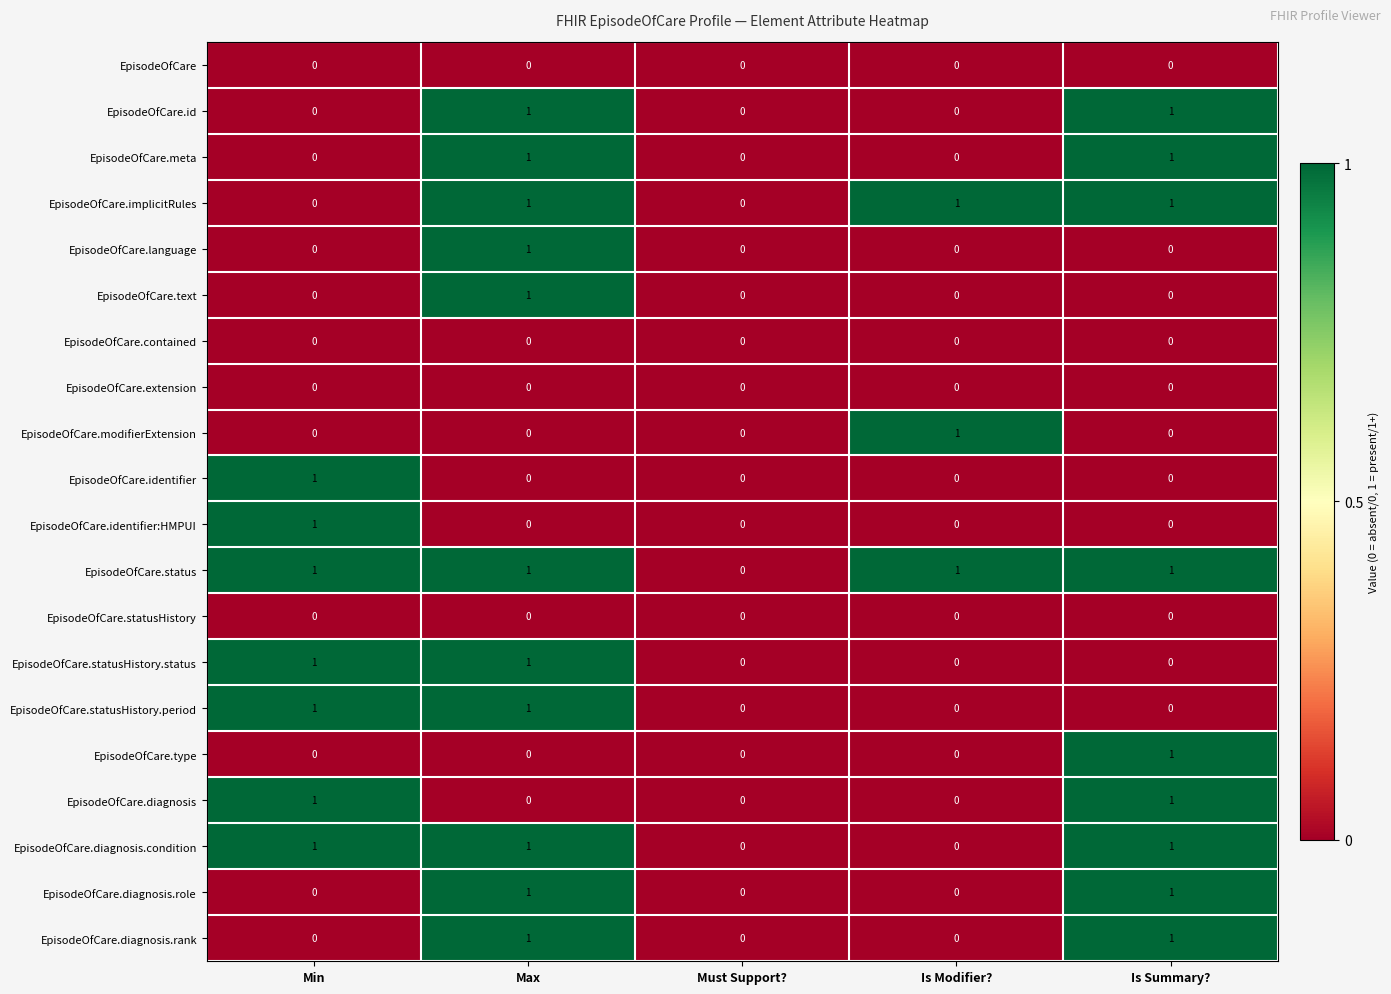

The EpisodeOfCare.meta series shows 1 at Is Summary?. True or false?

True